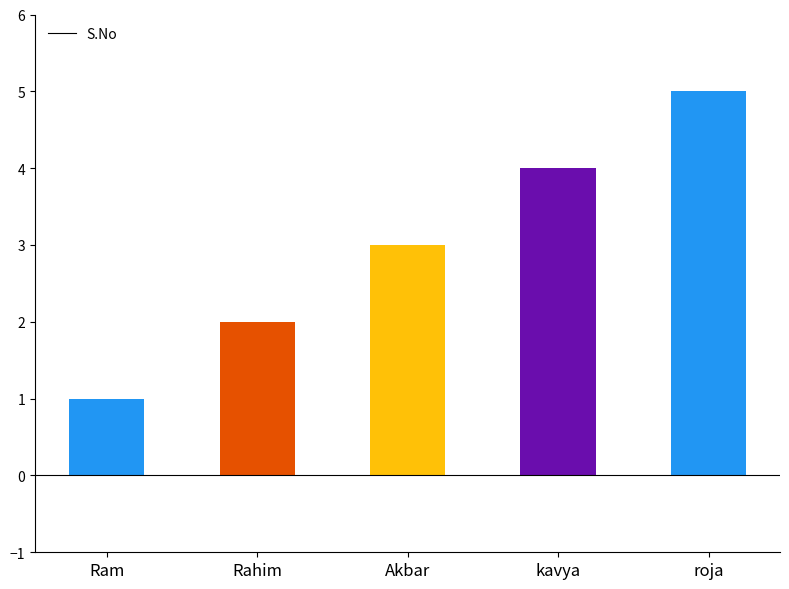

What is the change in value from Ram to Akbar?

+2